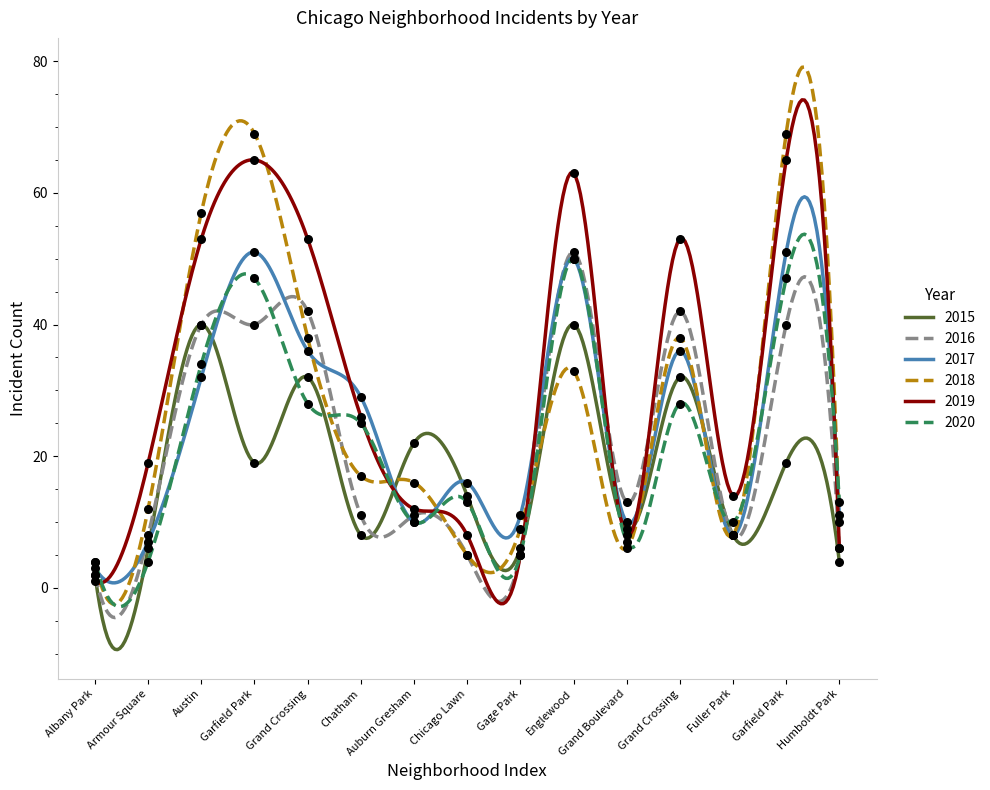

Is the value of 2019 at Chicago Lawn greater than the value of 2016 at Grand Crossing?

No